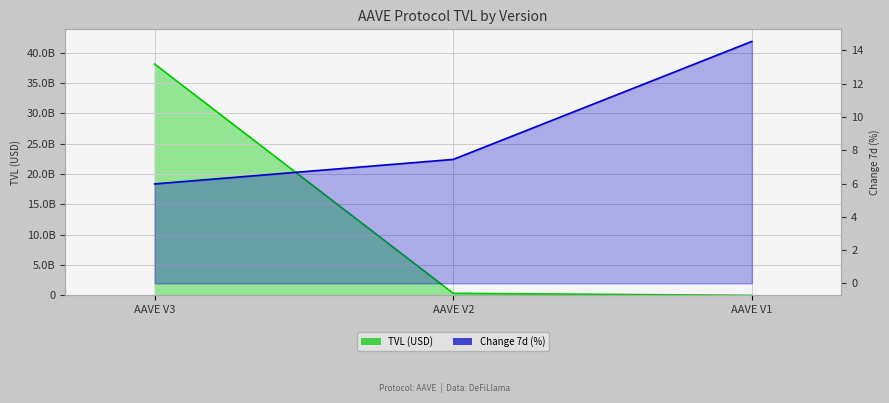

The value of Change 7d (%) at AAVE V2 is 7.4. True or false?

True